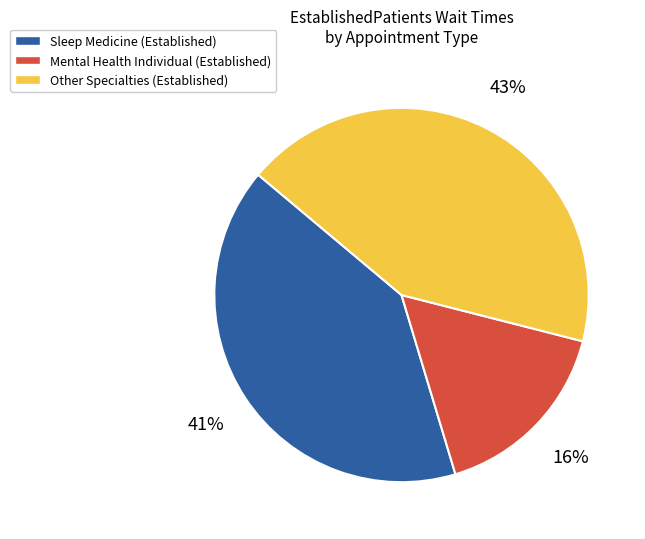

To the nearest percent, what is the difference between the largest and smallest slice percentages?

27%